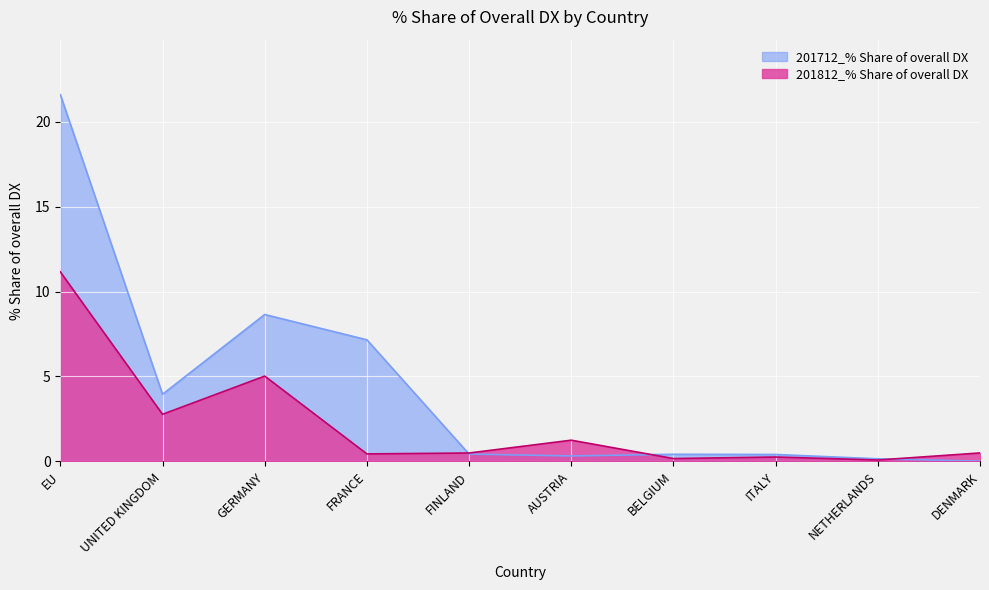

What is the highest value of the 201712_% Share of overall DX series?

21.6